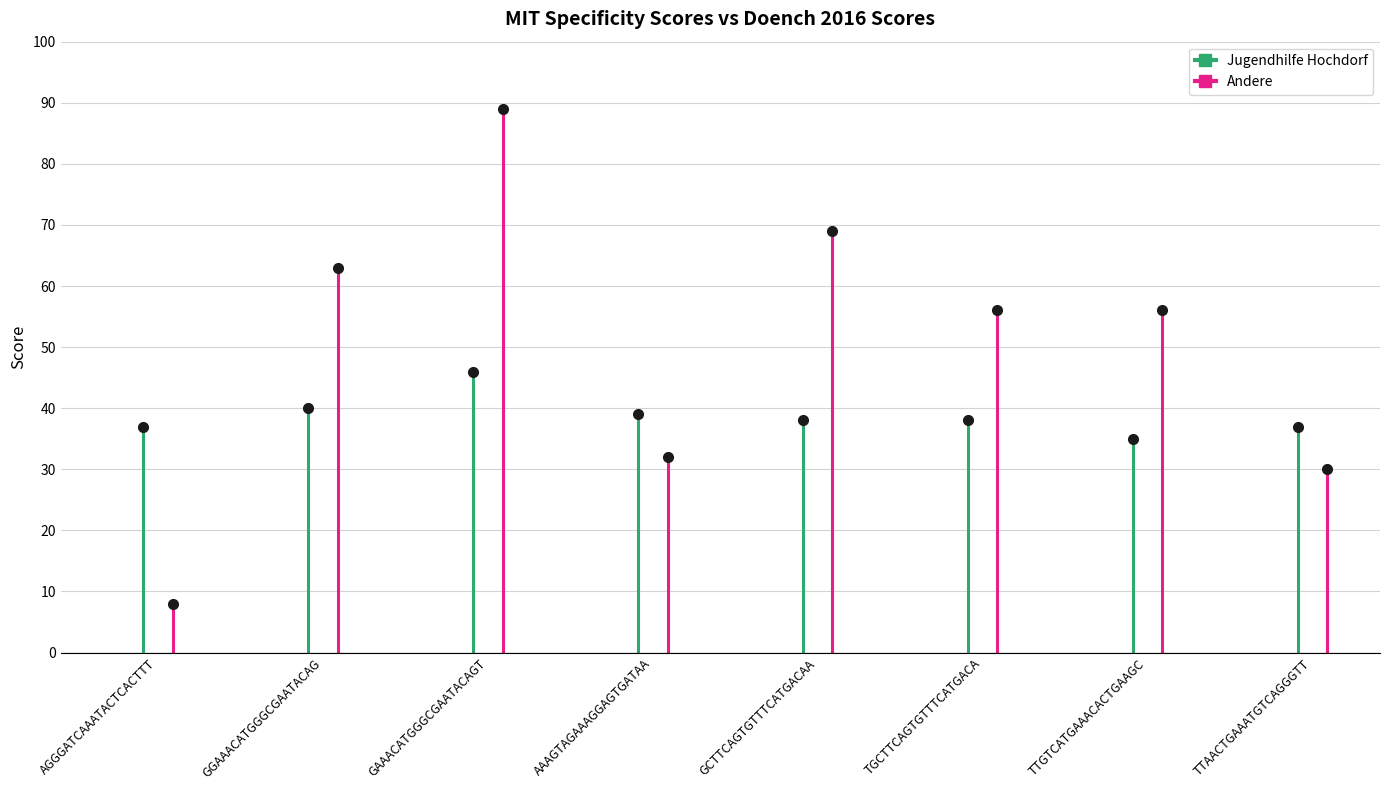

Is the value of Andere at AGGGATCAAATACTCACTTT greater than the value of Jugendhilfe Hochdorf at AGGGATCAAATACTCACTTT?

No